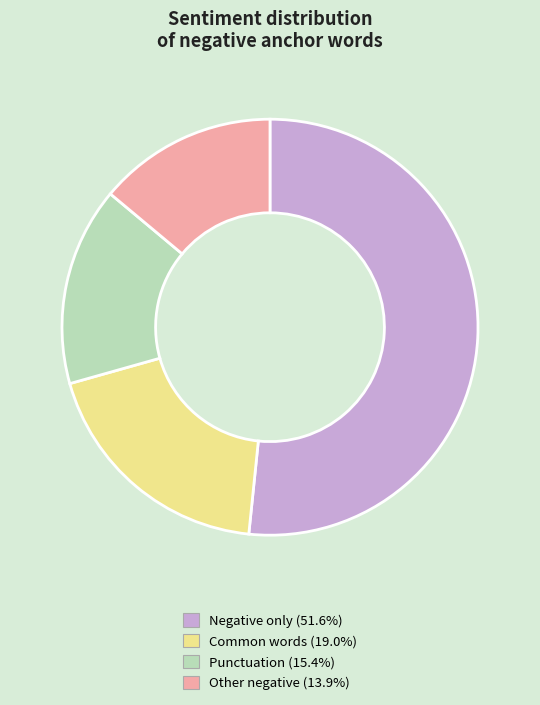

What is the ratio of the value at Negative only (51.6%) to the value at Common words (19.0%)?

2.7